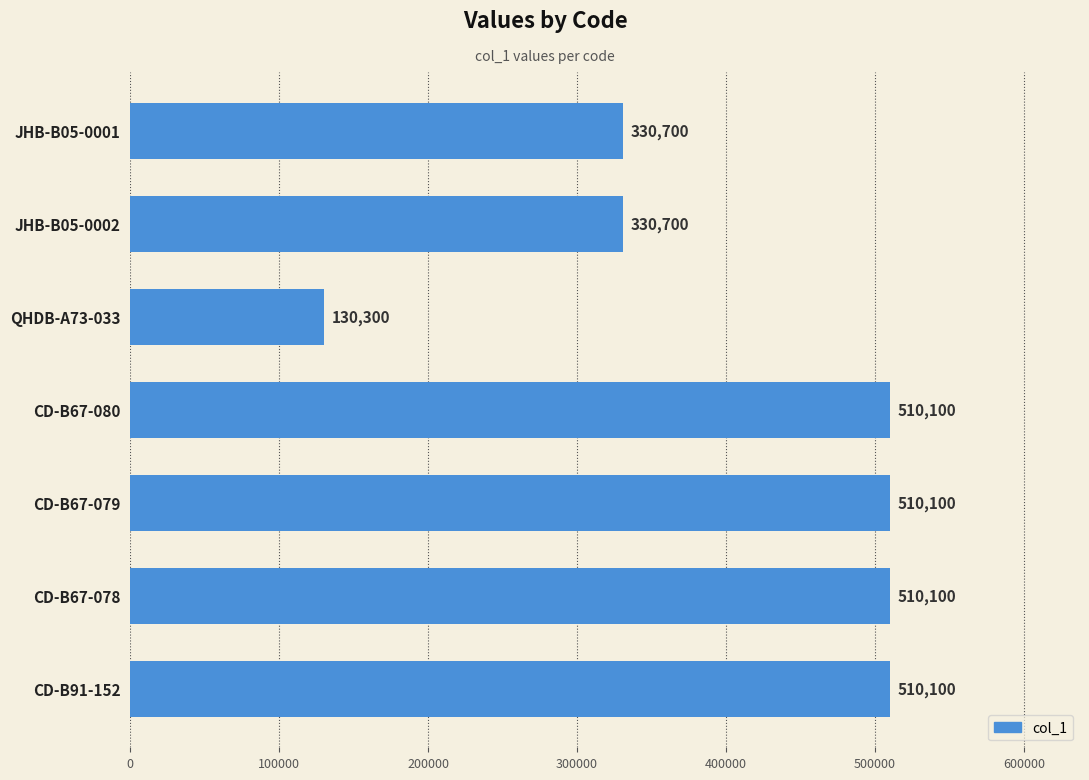

How many values are between 330700 and 510100?

6